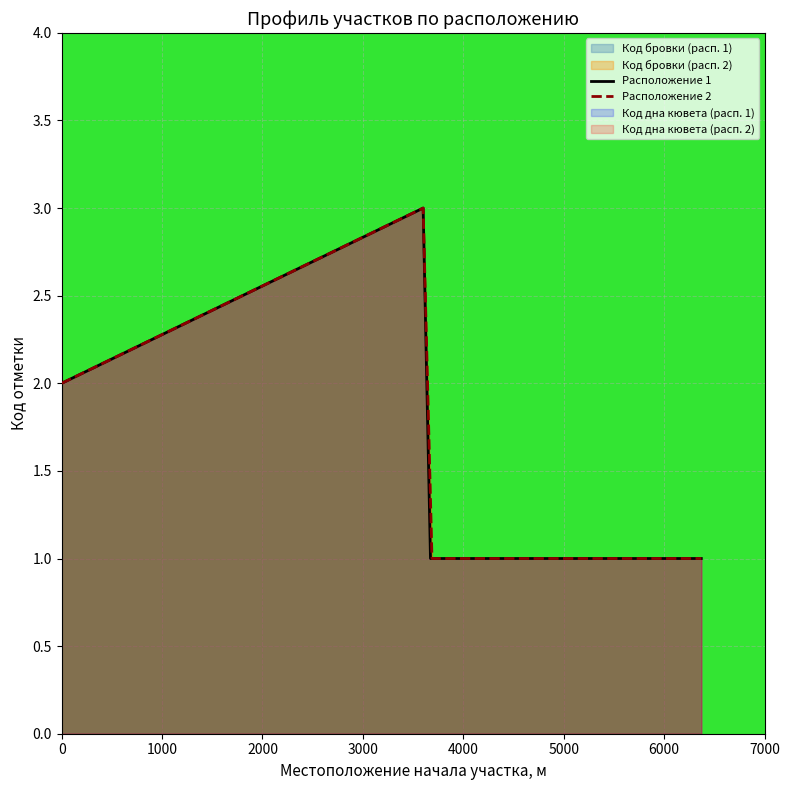

How many categories are shown in the chart?

4